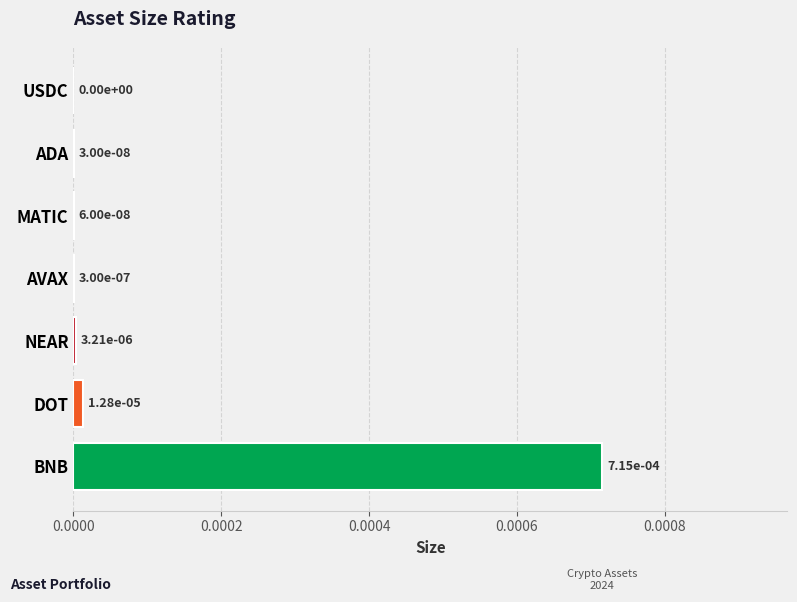

The chart shows a value of 0.0 at AVAX. True or false?

True